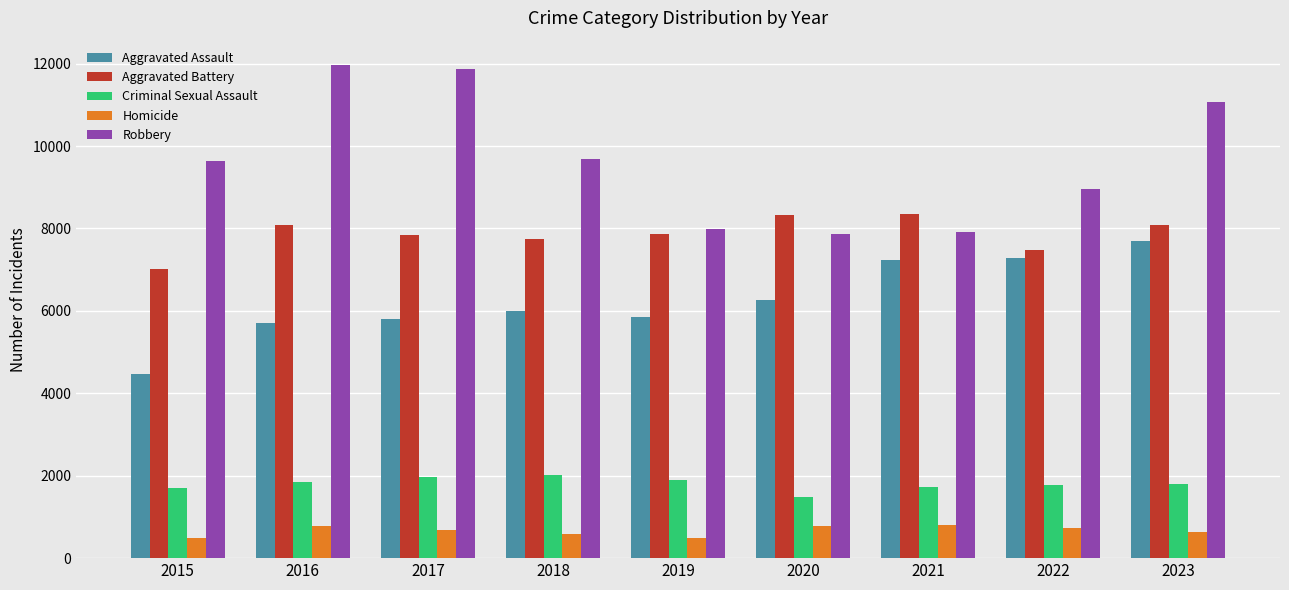

What is the difference between the maximum and minimum values in the Aggravated Assault series?

3227